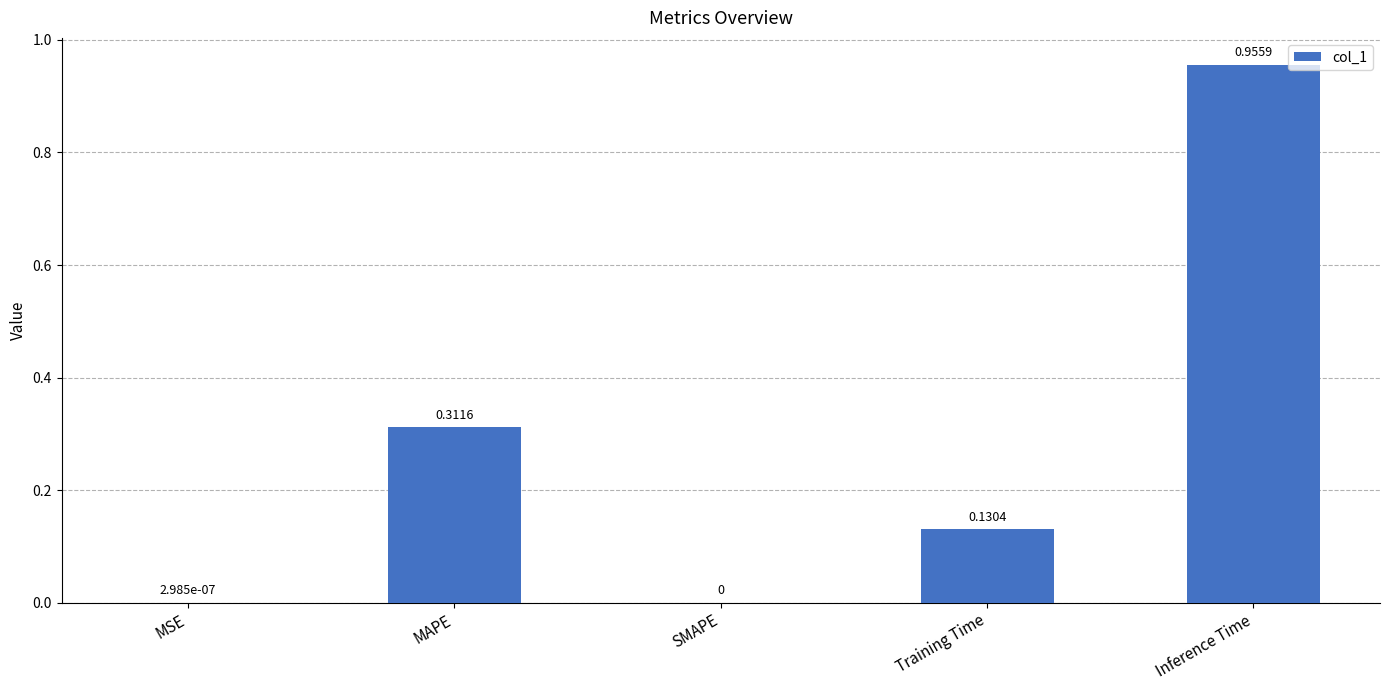

What is the sum of all values?

1.4